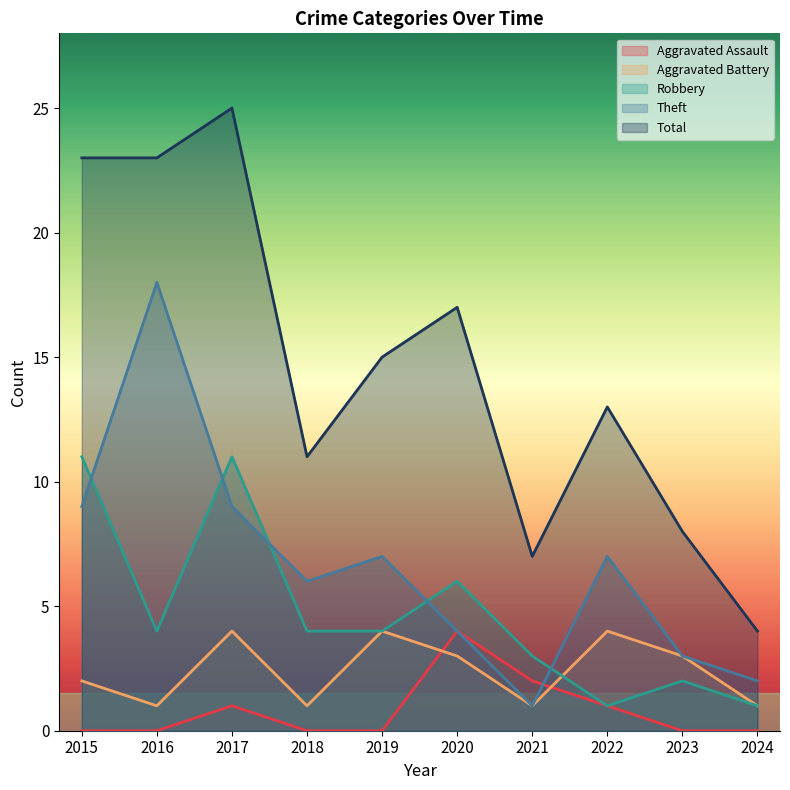

What are all the series names shown in the legend?

Aggravated Assault, Aggravated Battery, Robbery, Theft, Total